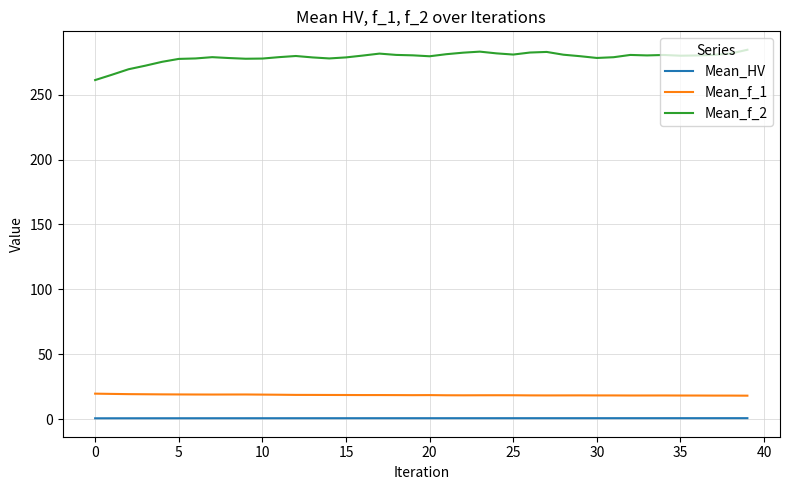

Which series has the largest total across all categories?

Mean_f_2